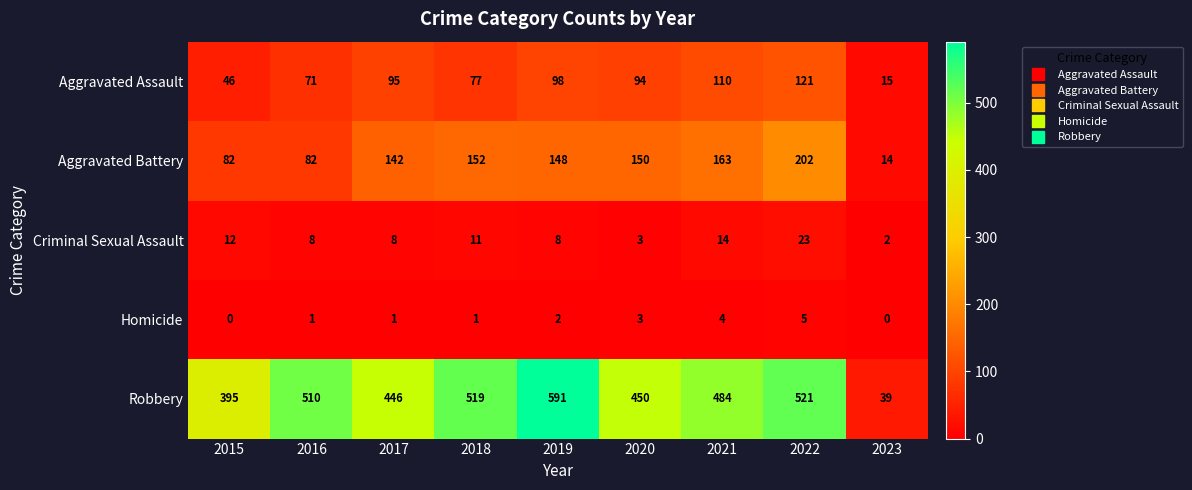

How many distinct data groups are displayed?

5